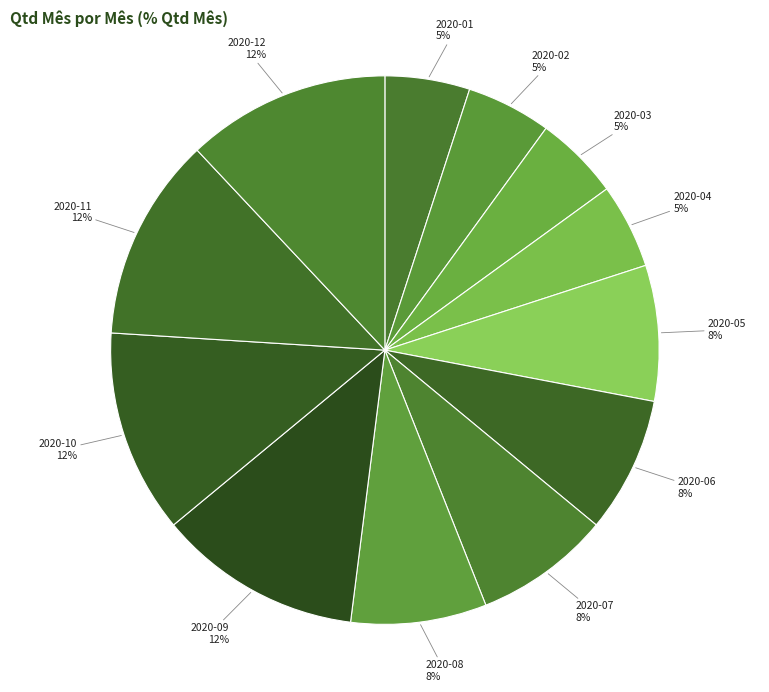

What is the largest slice in the pie chart?

2020-09